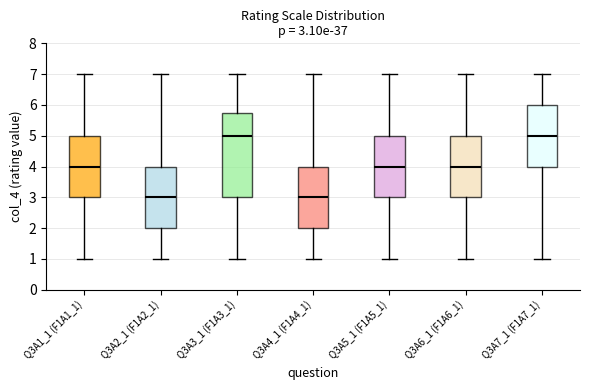

Comparing the boxes themselves (not the whiskers), which one is the tallest?

Q3A3_1 (F1A3_1)